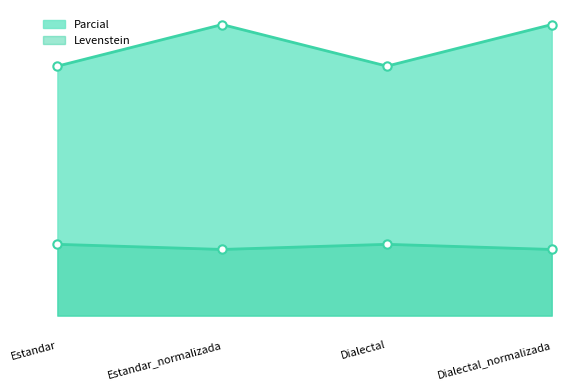

What is the difference between the maximum and minimum values in the Parcial series?

0.9